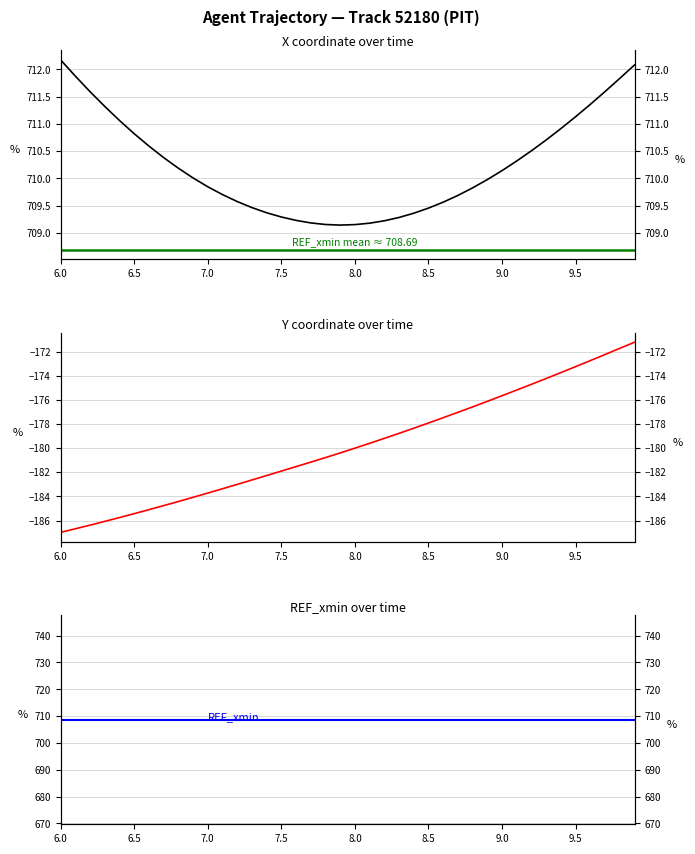

What is the average value of the X series?

710.2